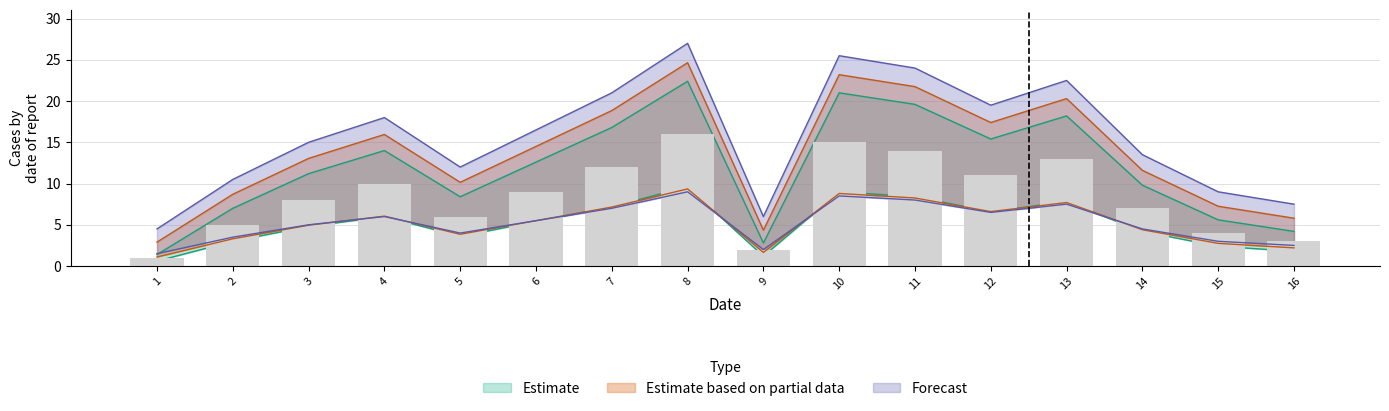

Does the chart contain stacked bars?

No